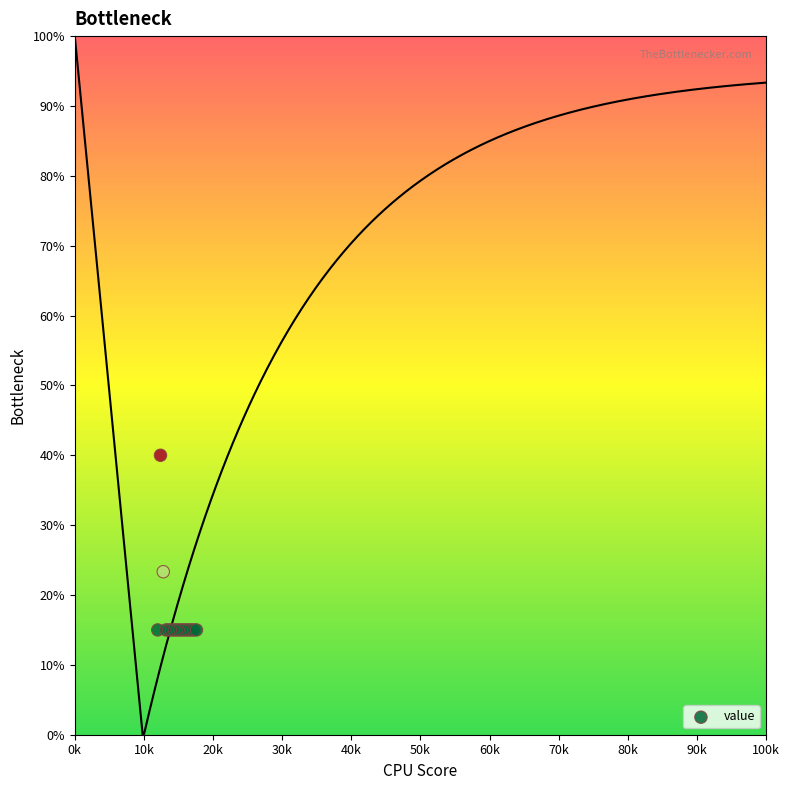

What Y value in the scatter plot is closest to 27?

23.3